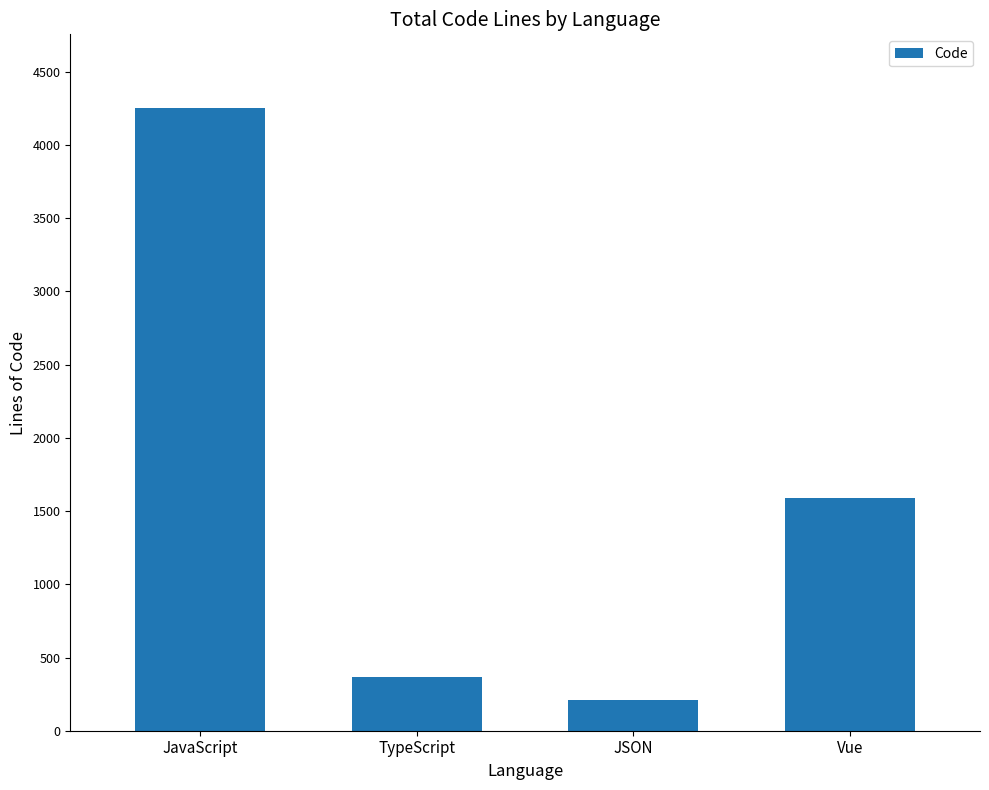

Reading right to left, extract all data points from this chart.

Vue=1588	JSON=212	TypeScript=366	JavaScript=4256